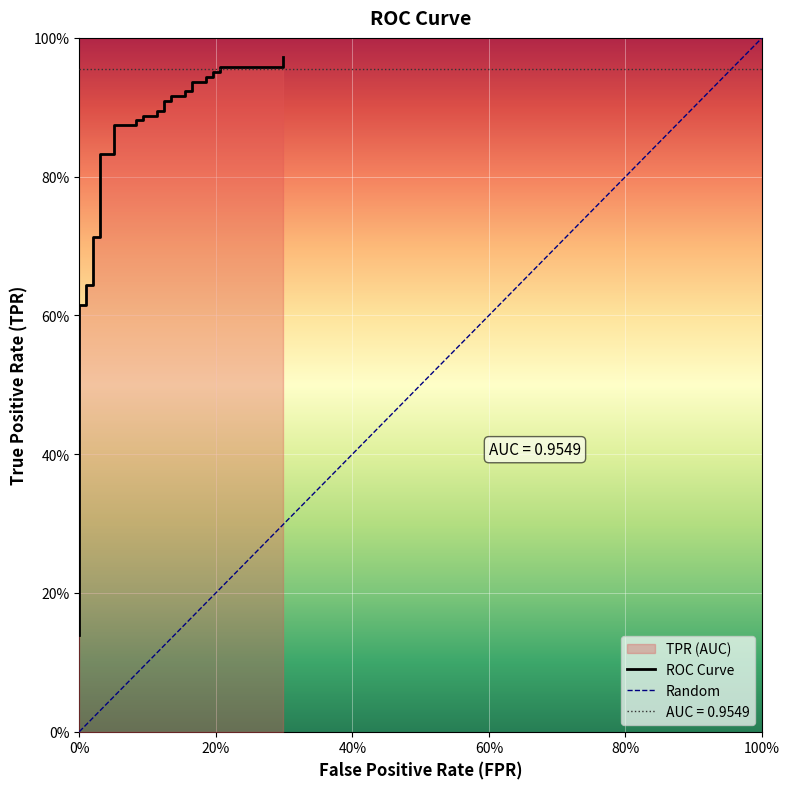

Read the value at 0%.

0.3